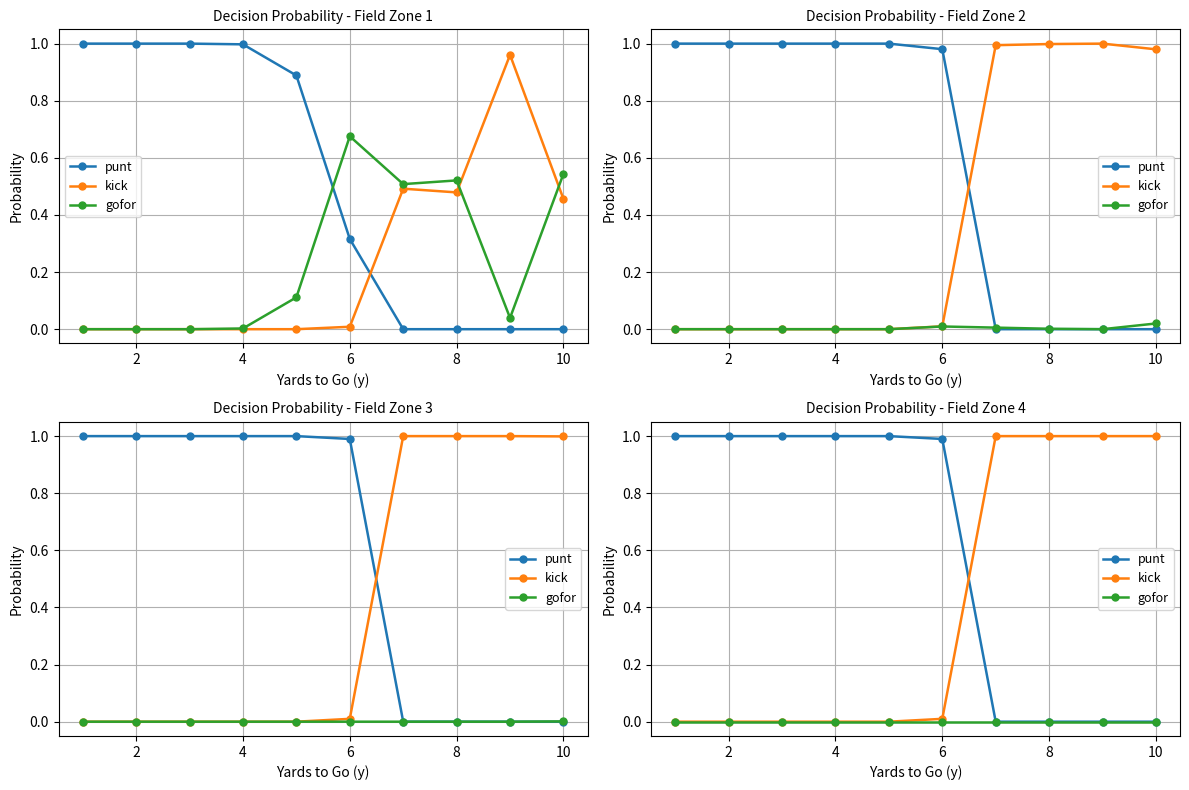

Which series has the largest total across all categories?

punt